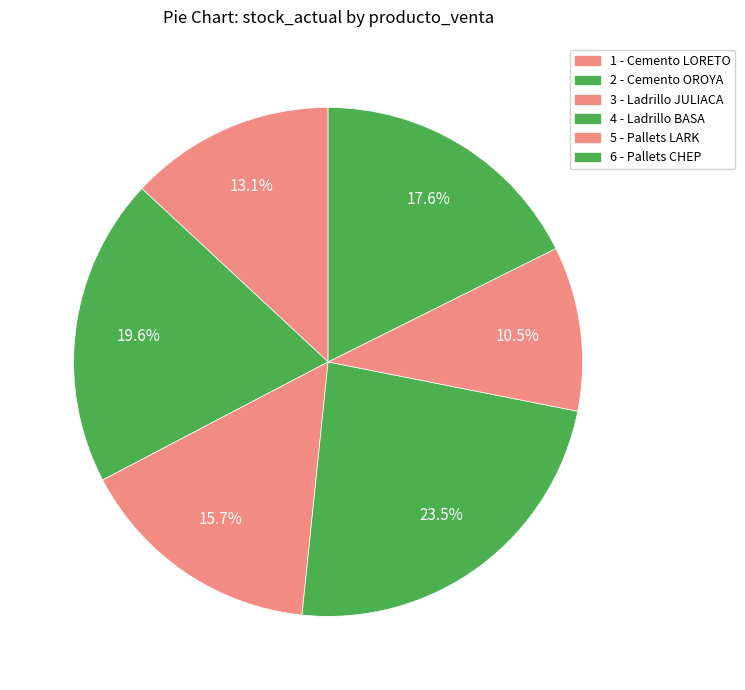

What portion of the pie excludes 6 - Pallets CHEP?

82.4%